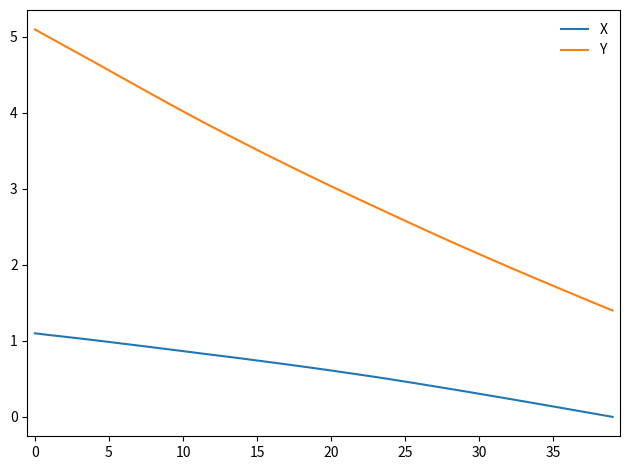

Which series has the largest range (max minus min)?

Y